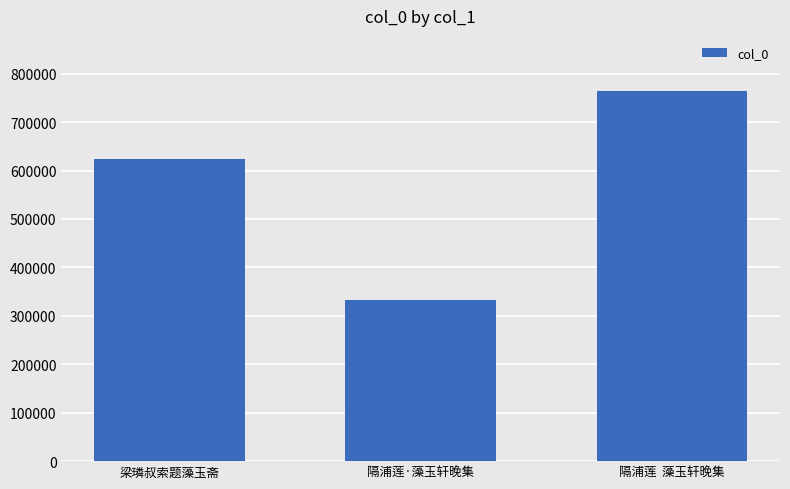

What is the difference between the values at 梁璘叔索题藻玉斋 and 隔浦莲  藻玉轩晚集?

139736